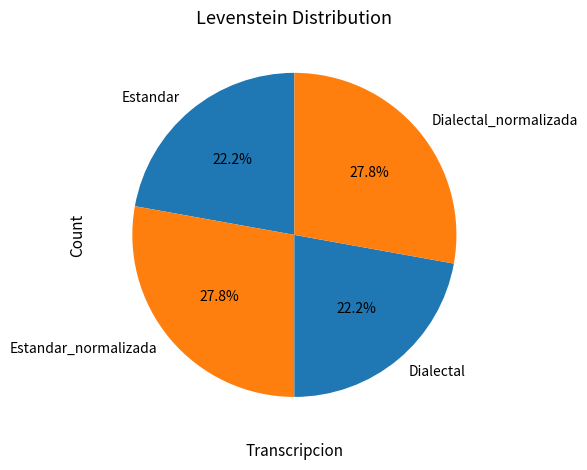

To the nearest percent, what percentage of the pie is Dialectal?

22%